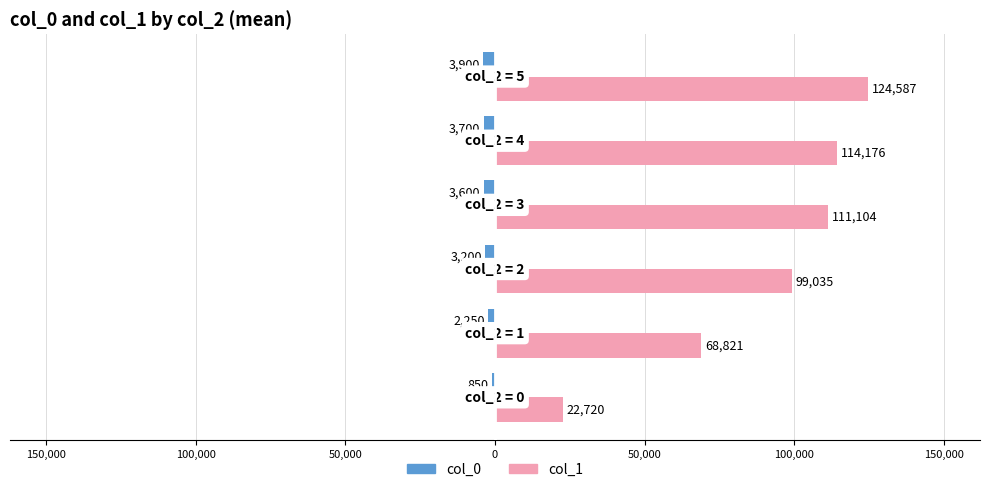

What are all the series names shown in the legend?

col_0, col_1